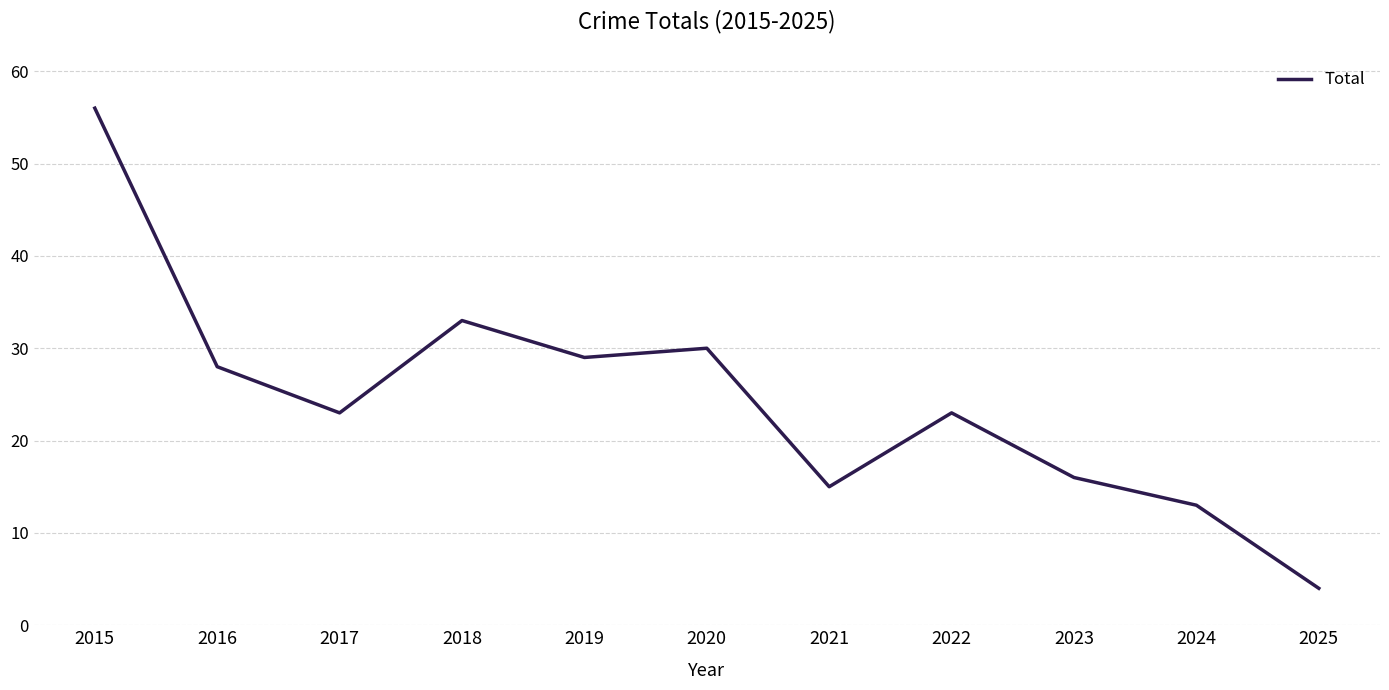

Where does the data first go above 23?

2015